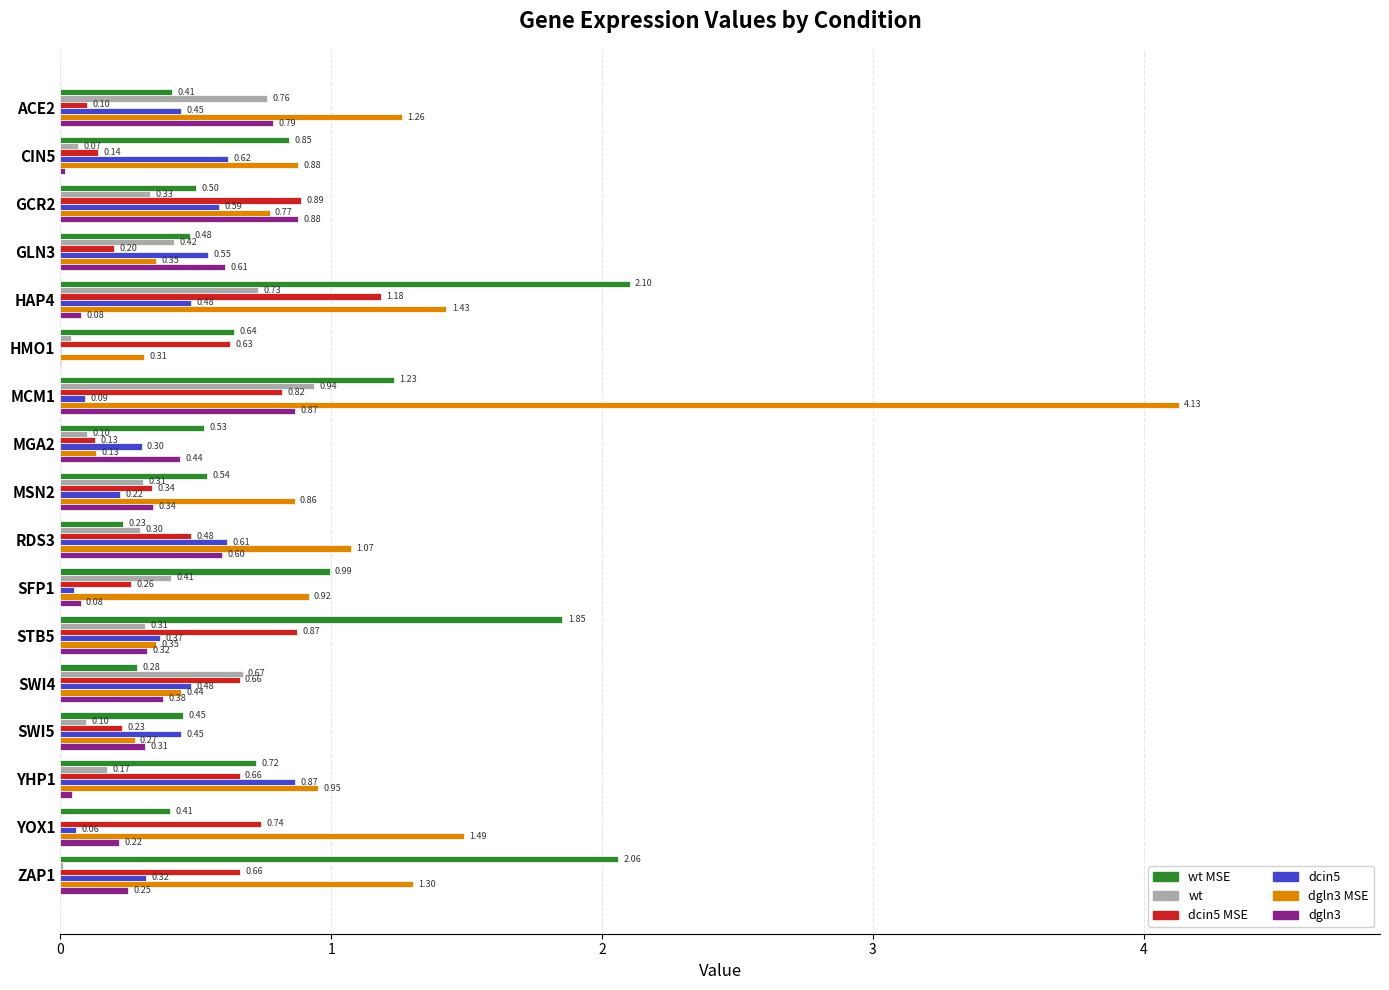

Which series changed the most between MGA2 and YHP1?

dgln3 MSE